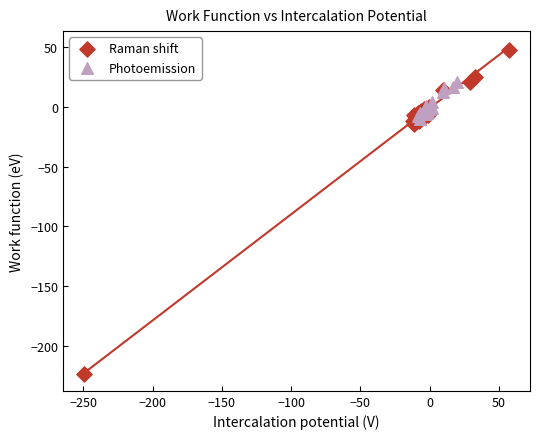

Which series reaches the maximum Y coordinate?

Raman shift